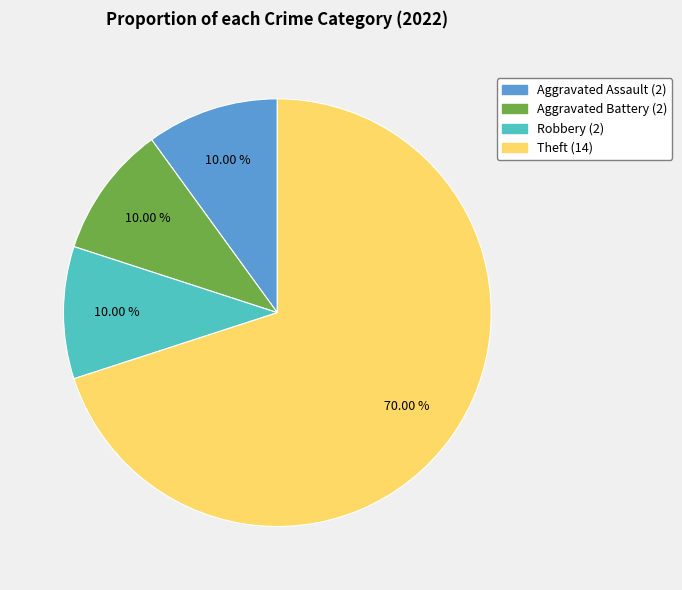

Is there a majority slice in this chart?

Yes